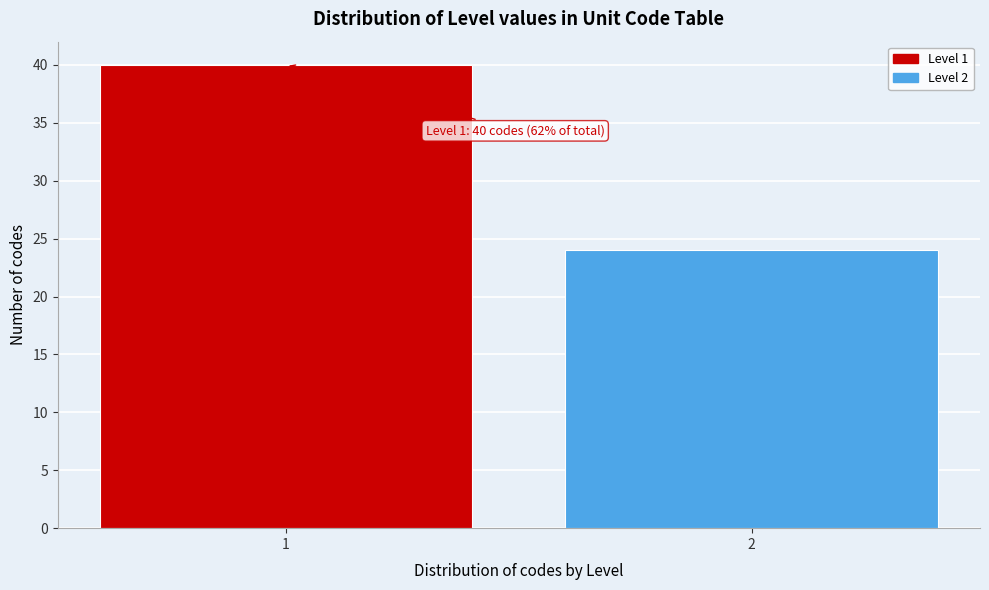

Reading right to left, what are all the values shown in this chart?

2=24	1=40